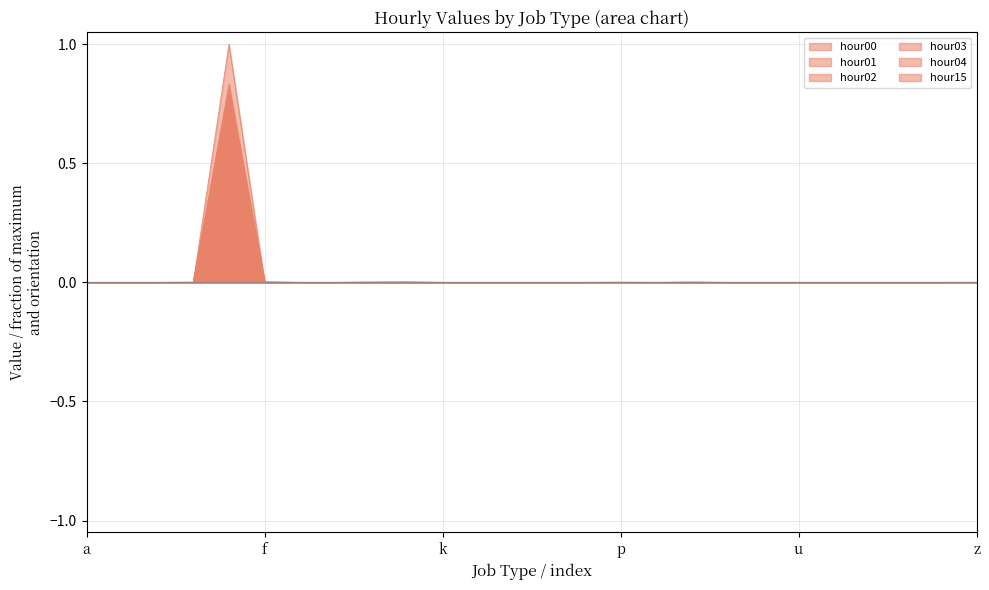

Which label corresponds to the smallest value in the chart?

o